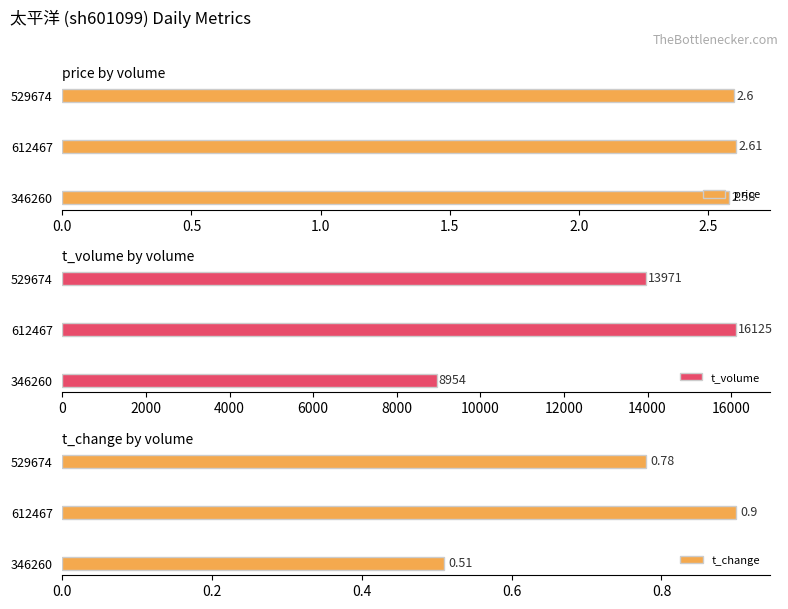

What is the lowest value of the t_change series?

0.5